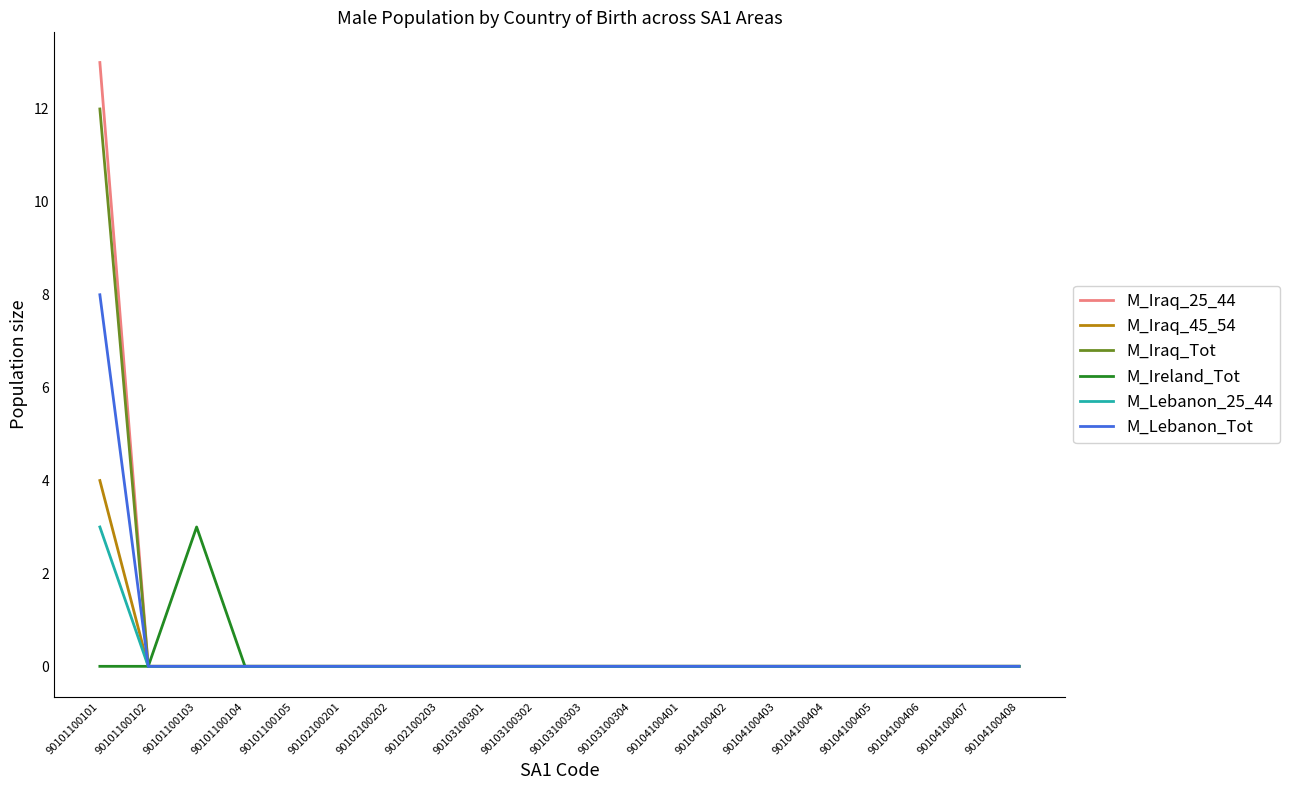

Reading left to right, transcribe all the data shown in this chart.

M_Iraq_25_44: 13	0	0	0	0	0	0	0	0	0	0	0	0	0	0	0	0	0	0	0
M_Iraq_45_54: 4	0	0	0	0	0	0	0	0	0	0	0	0	0	0	0	0	0	0	0
M_Iraq_Tot: 12	0	0	0	0	0	0	0	0	0	0	0	0	0	0	0	0	0	0	0
M_Ireland_Tot: 0	0	3	0	0	0	0	0	0	0	0	0	0	0	0	0	0	0	0	0
M_Lebanon_25_44: 3	0	0	0	0	0	0	0	0	0	0	0	0	0	0	0	0	0	0	0
M_Lebanon_Tot: 8	0	0	0	0	0	0	0	0	0	0	0	0	0	0	0	0	0	0	0